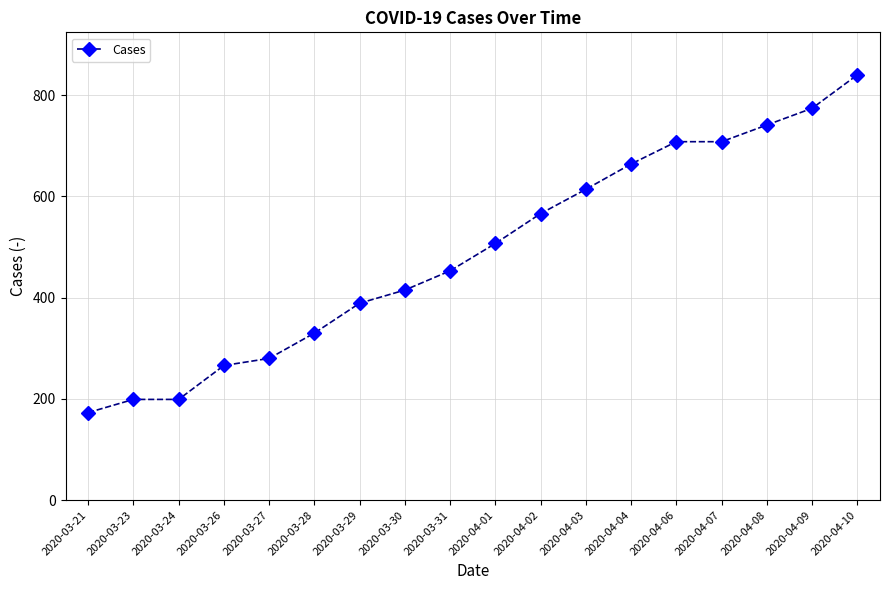

How many distinct data groups are displayed?

1